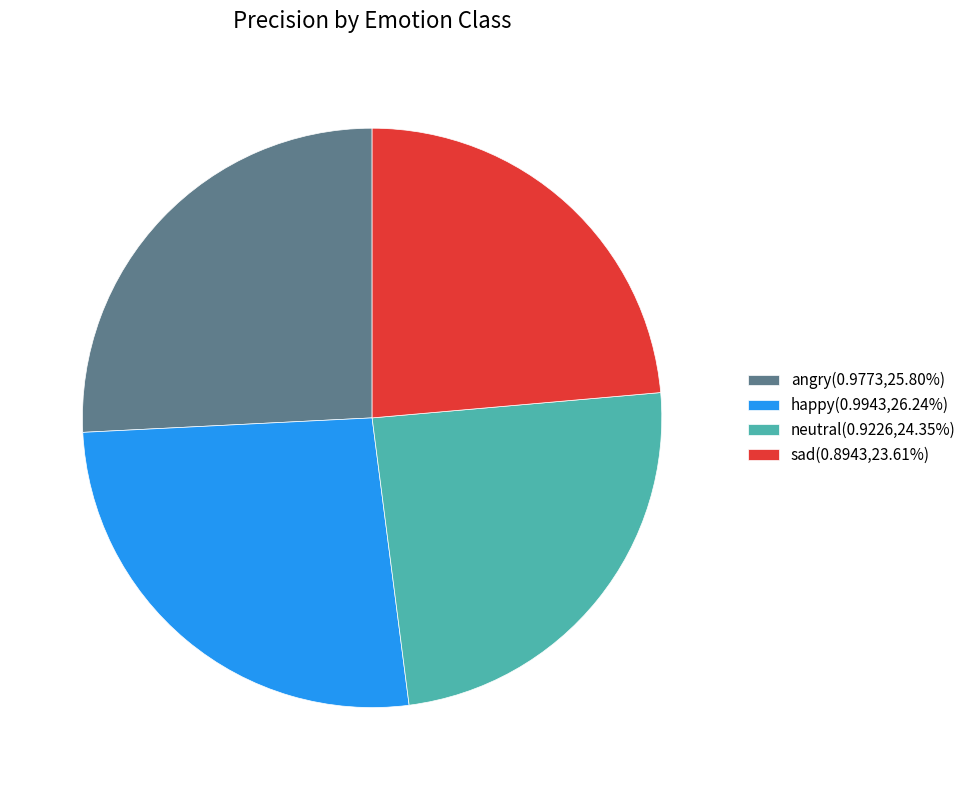

How many segments does this pie chart have?

4